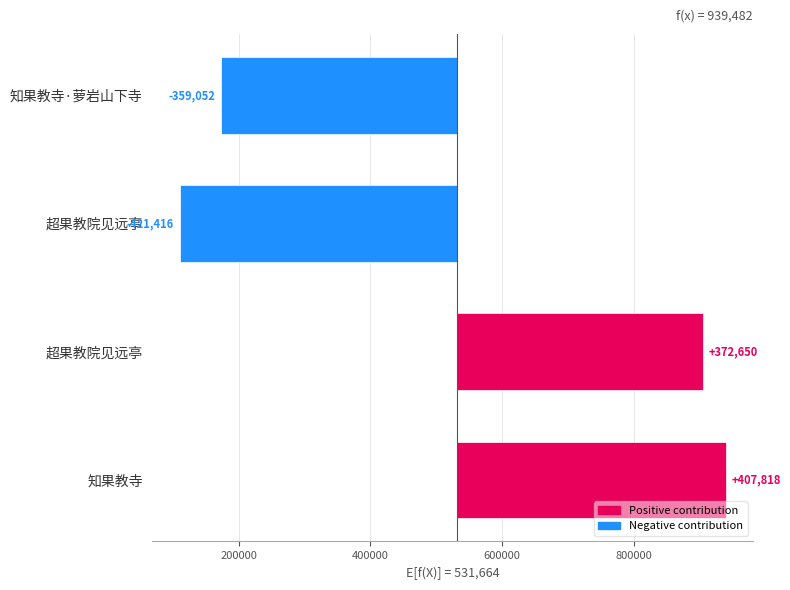

True or false: the data shows -82909.5 at 知果教寺·萝岩山下寺.

False